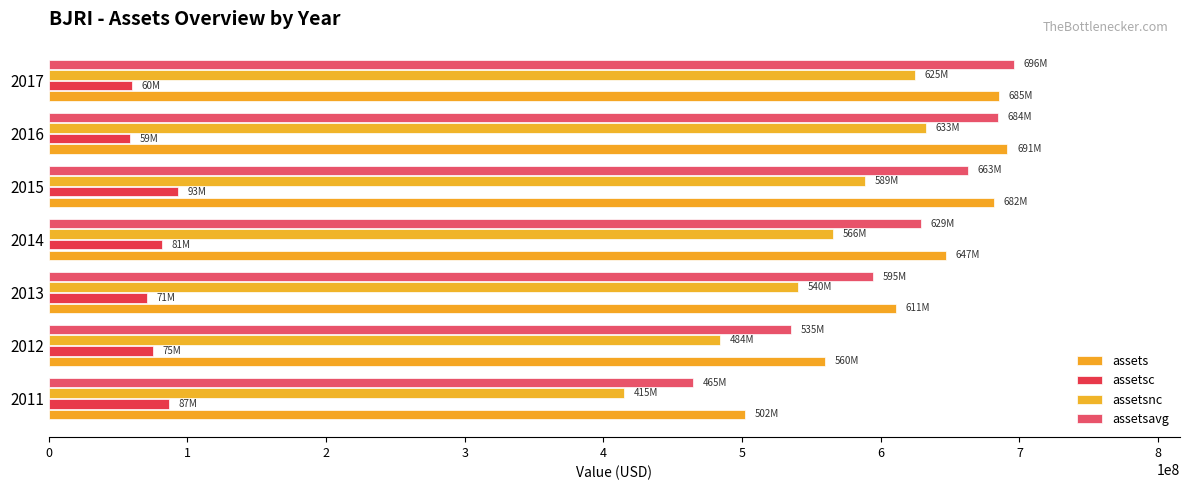

Where is assetsavg nearest to the value 580325250?

2013